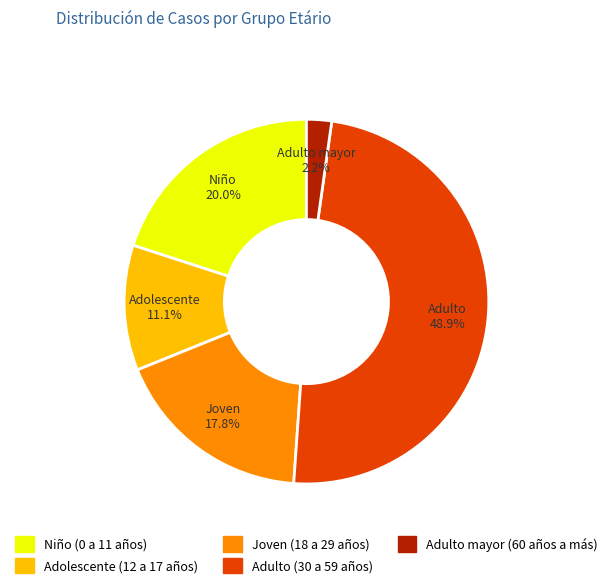

Approximately how many times larger is the value at Adolescente (12 a 17 años) compared to Adulto mayor (60 años a más)?

5.0